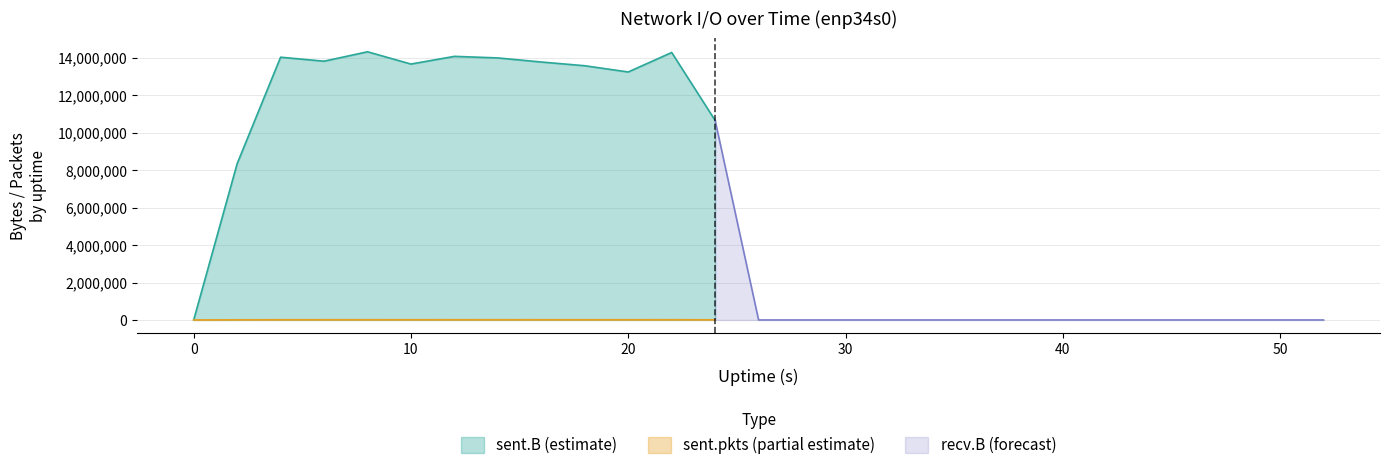

At 10, list the series in order from largest to smallest.

sent.B, sent.pkts, recv.B